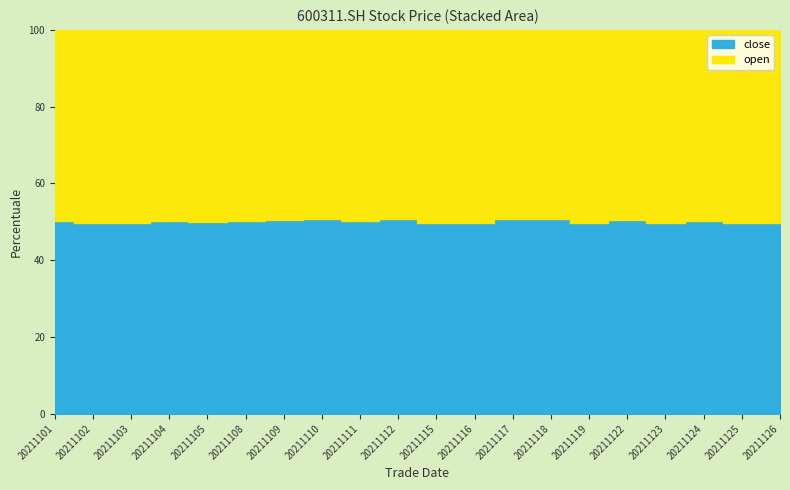

At which label does open reach its peak?

20211119